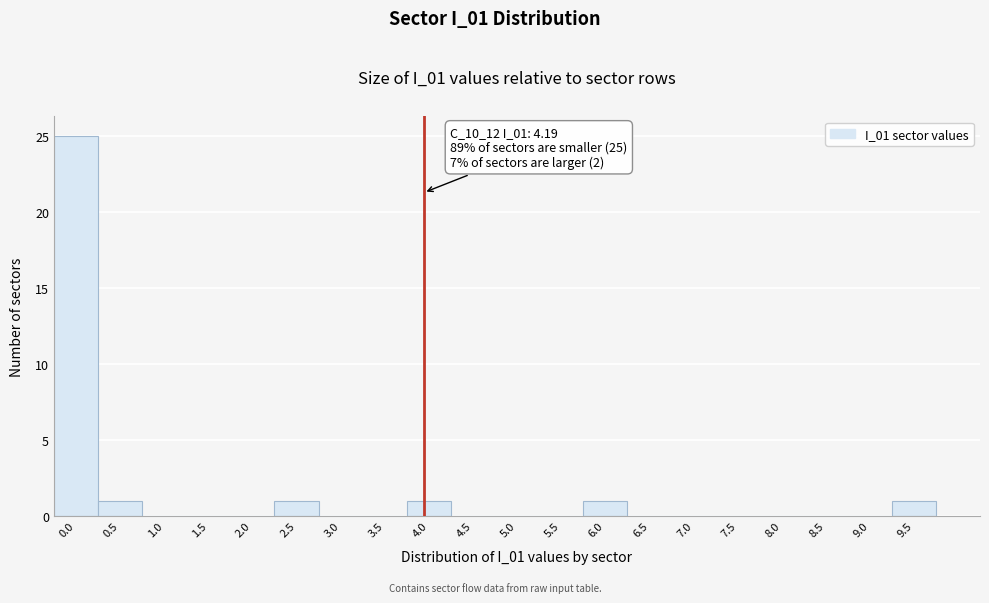

What is the maximum value shown in the chart?

25